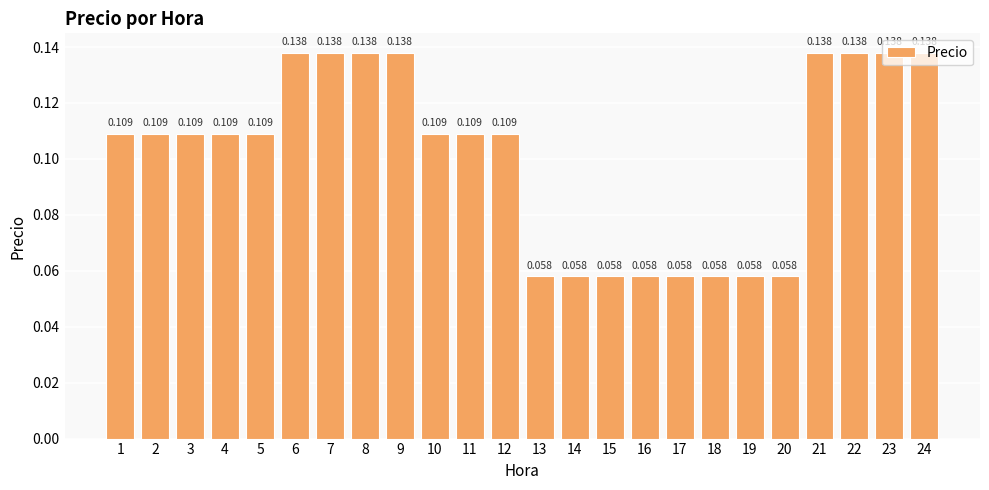

Does the chart contain any negative values?

No